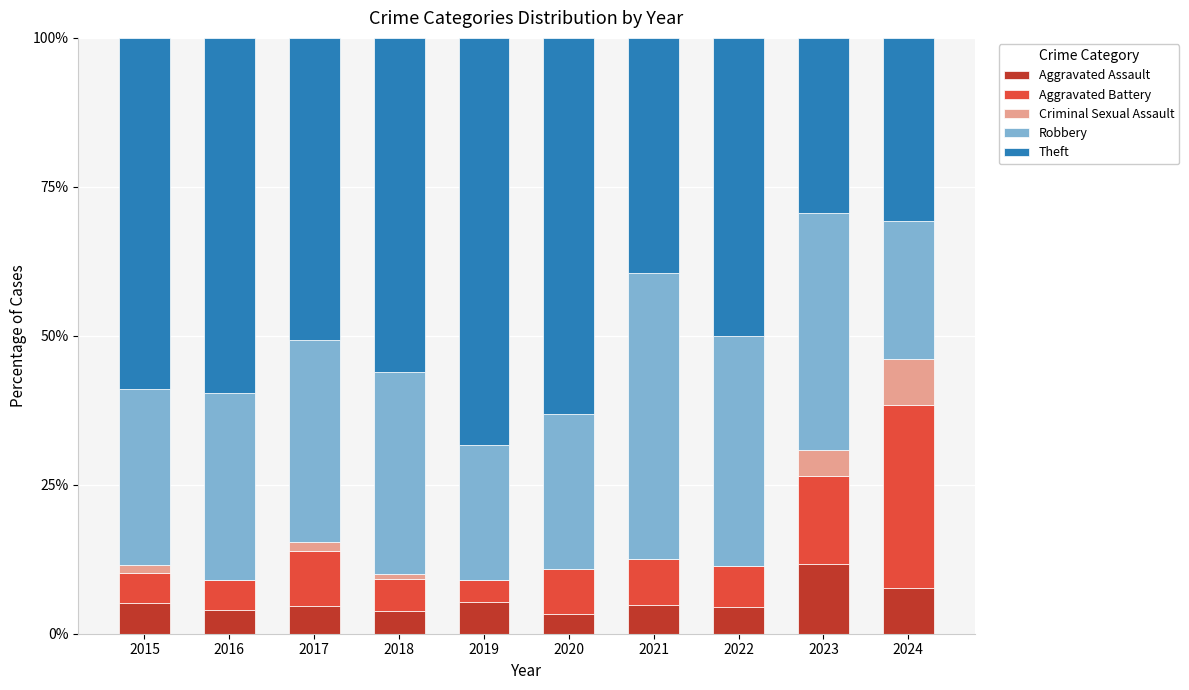

The Aggravated Assault series shows 4.5 at 2022. True or false?

True